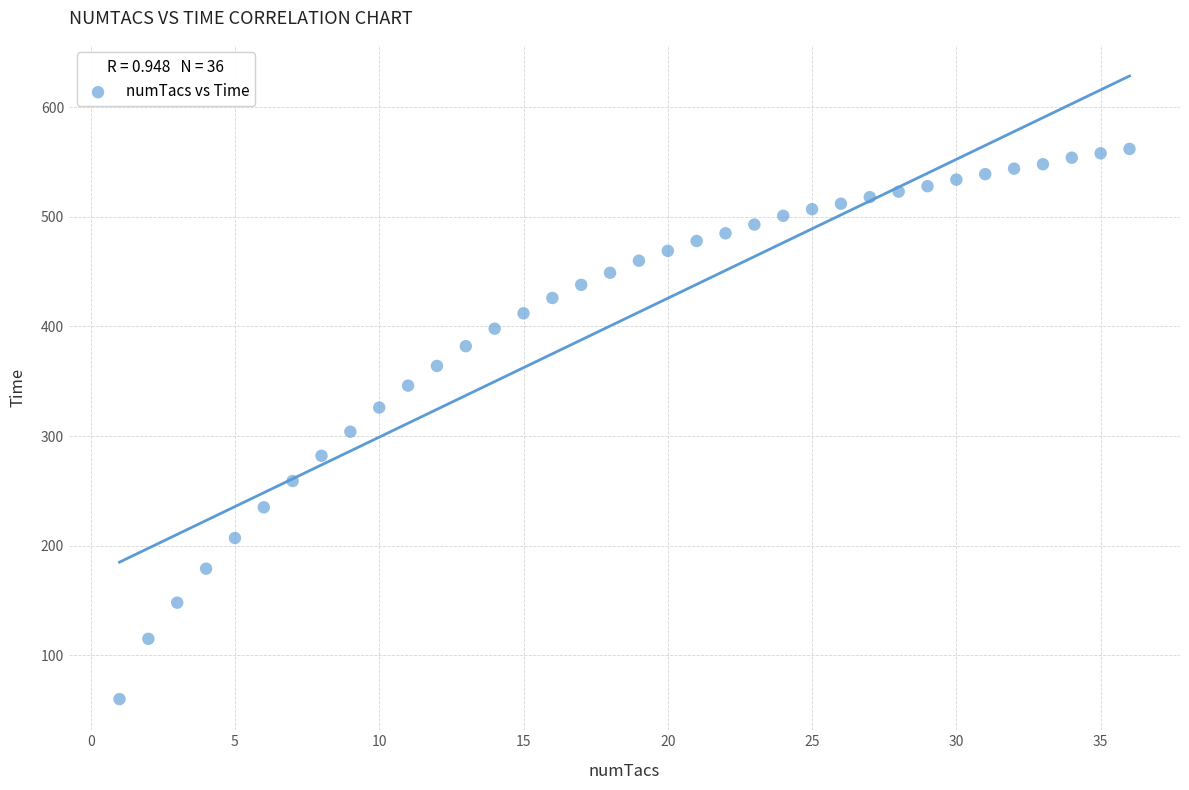

What Y value in the scatter plot is closest to 311?

304